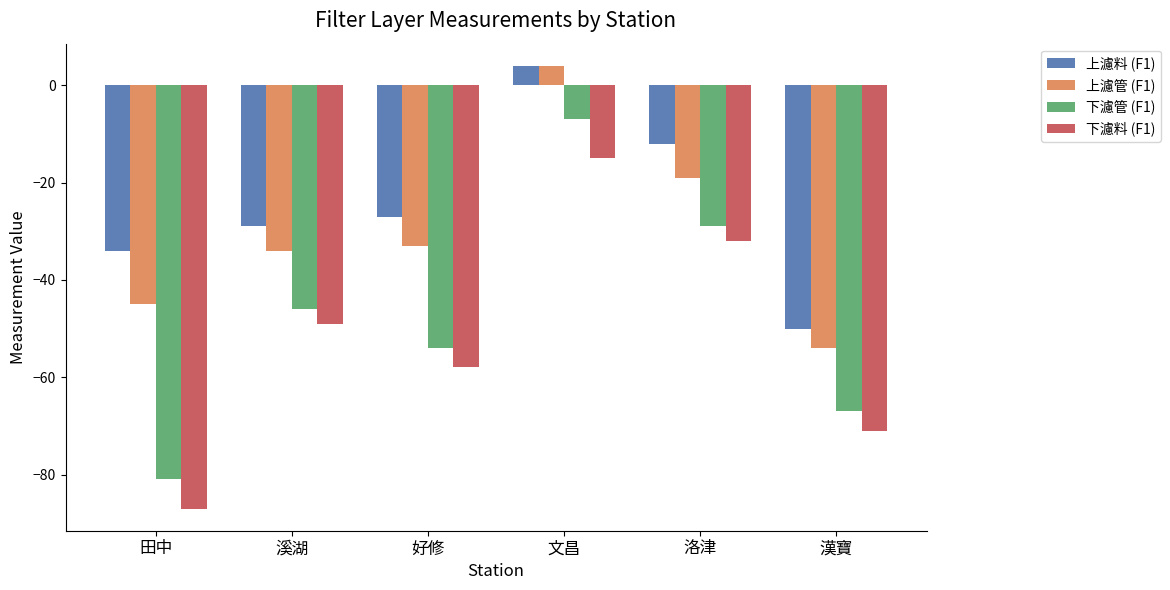

What is the label of the 6th bar from the right?

田中